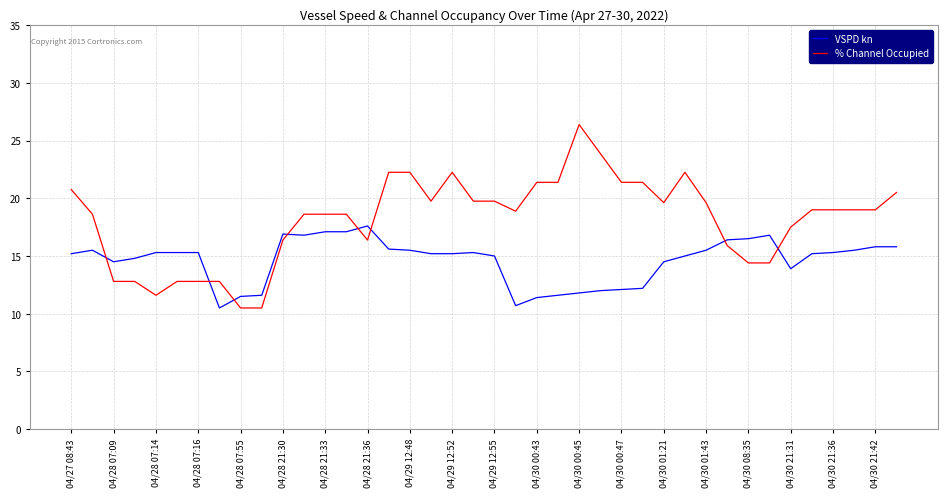

Which series has the widest spread of values?

% Channel Occupied